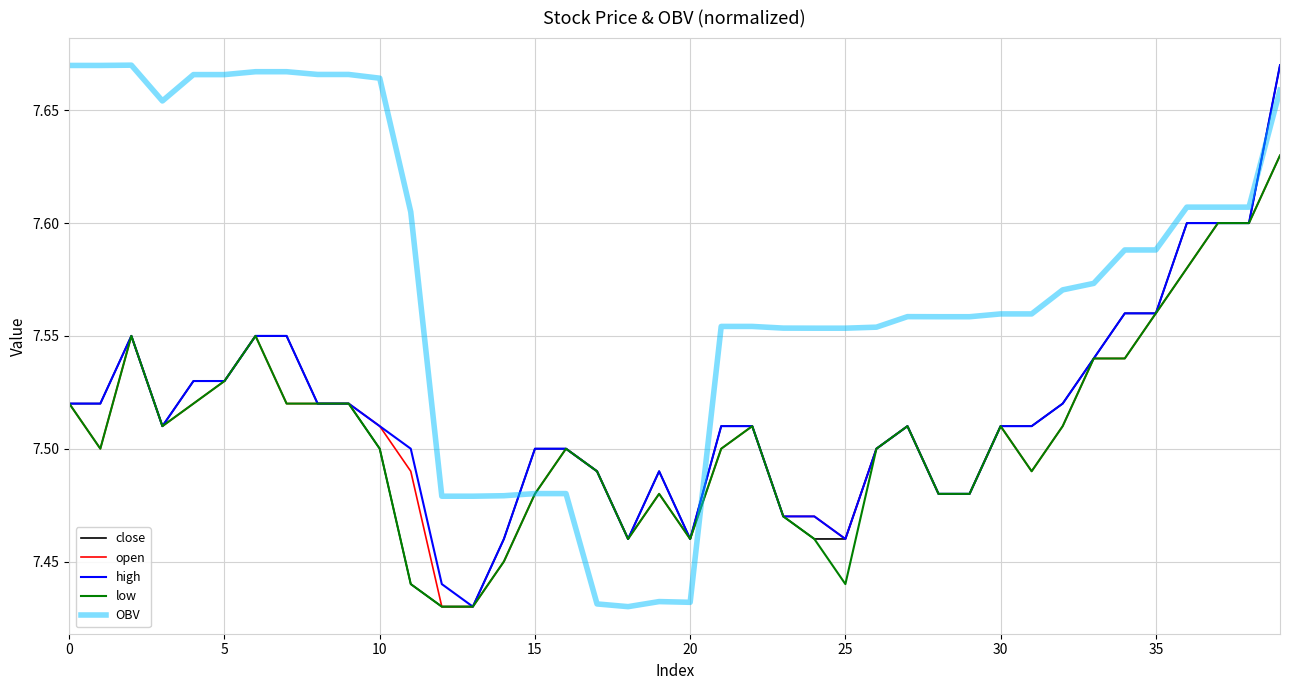

How many intersections are there between high and OBV?

3